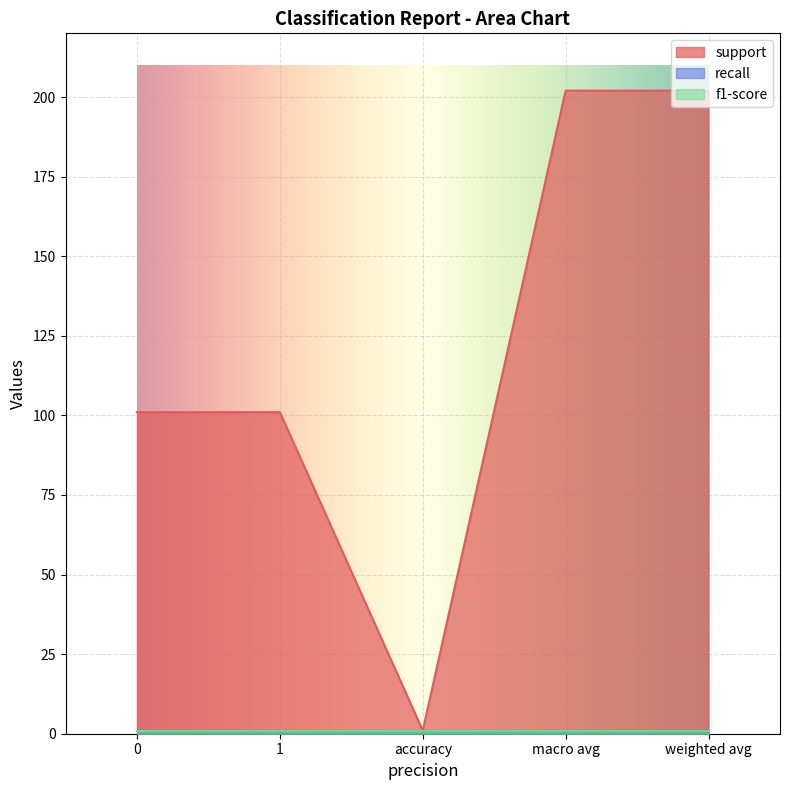

True or false: support and recall cross at least once.

False